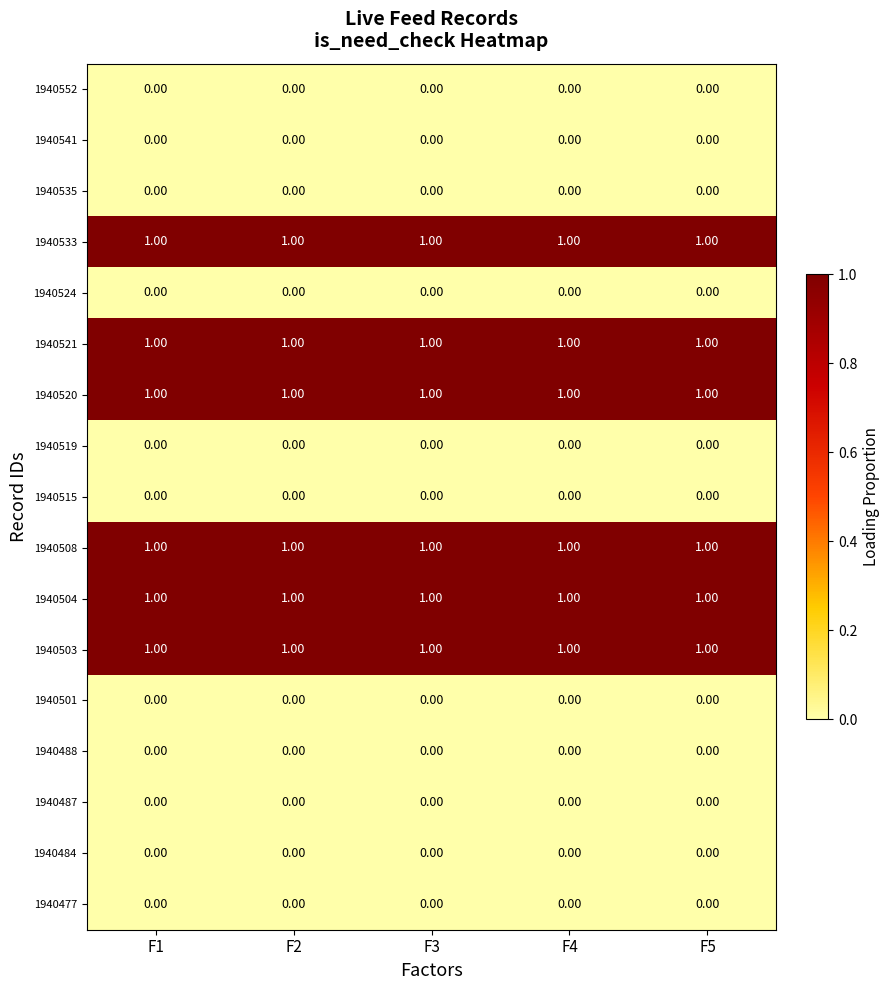

What is the sum of all 1940503 values?

5